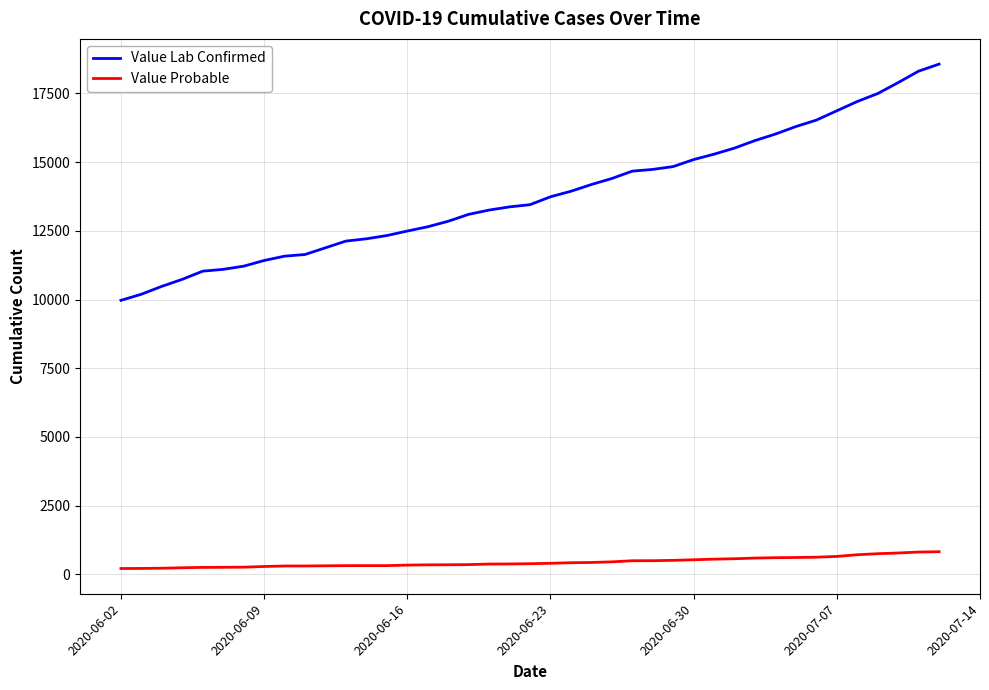

What is the average value of the Value Lab Confirmed series?

13862